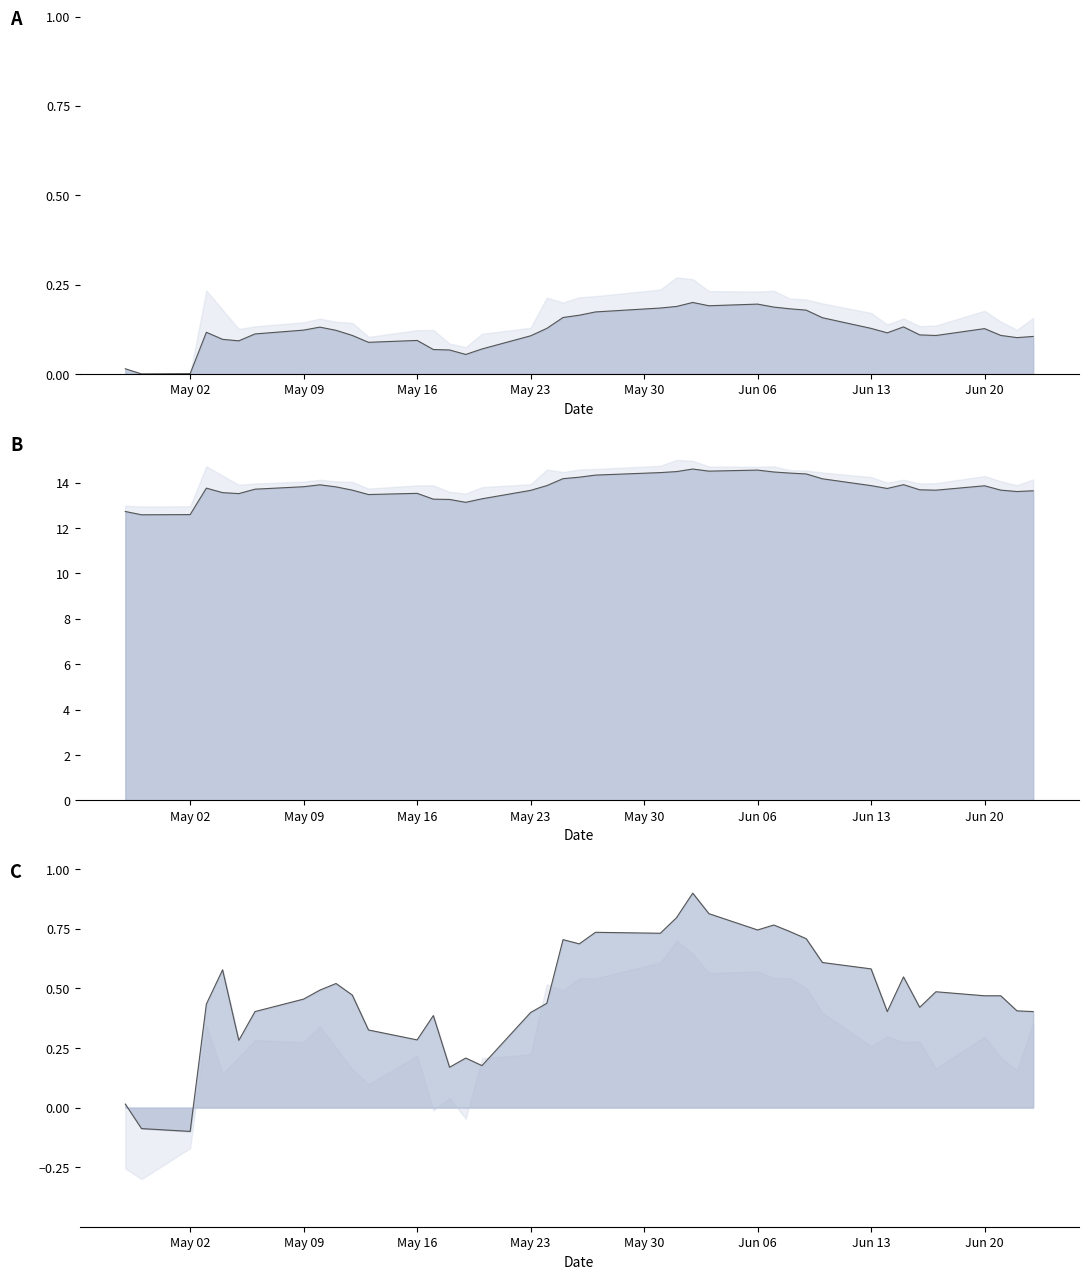

The Low series shows 21.2 at 10. True or false?

False